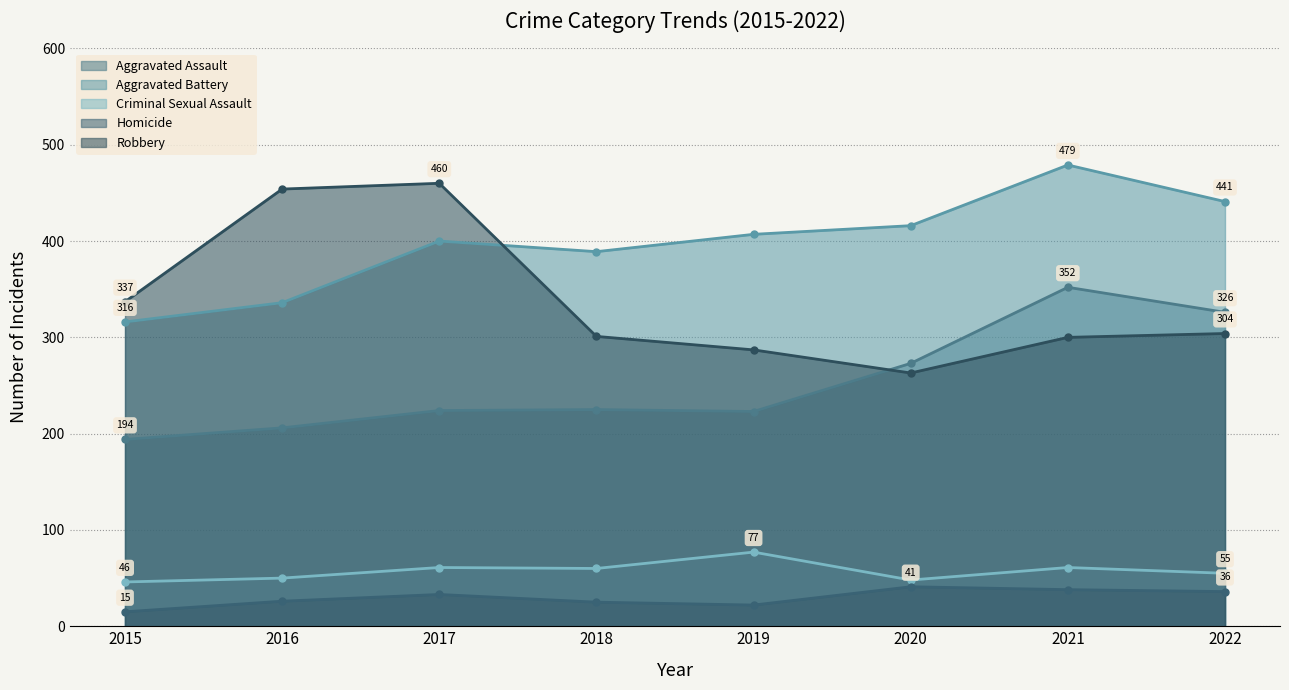

Which series has the largest range (max minus min)?

Robbery